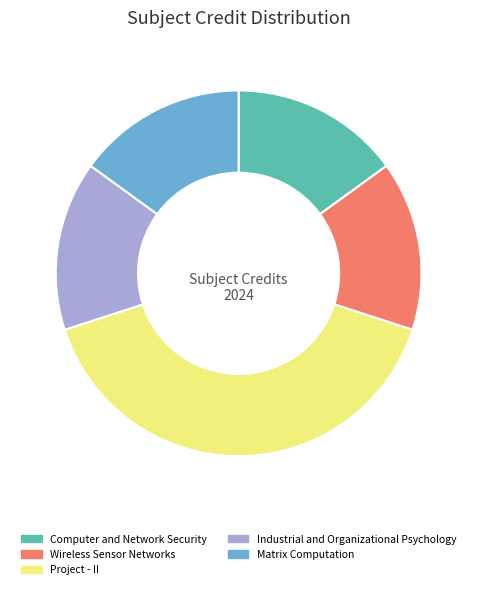

Approximately how many times larger is the value at Computer and Network Security compared to Matrix Computation?

1.0